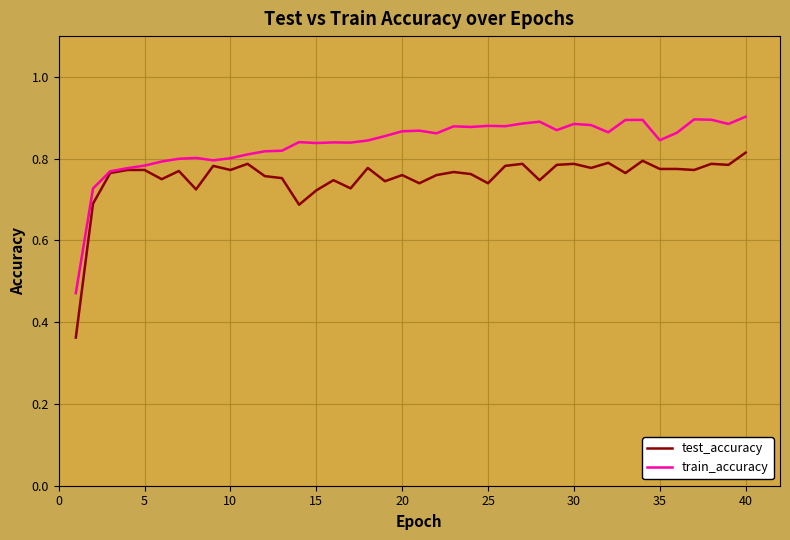

Which series has the largest total across all categories?

train_accuracy